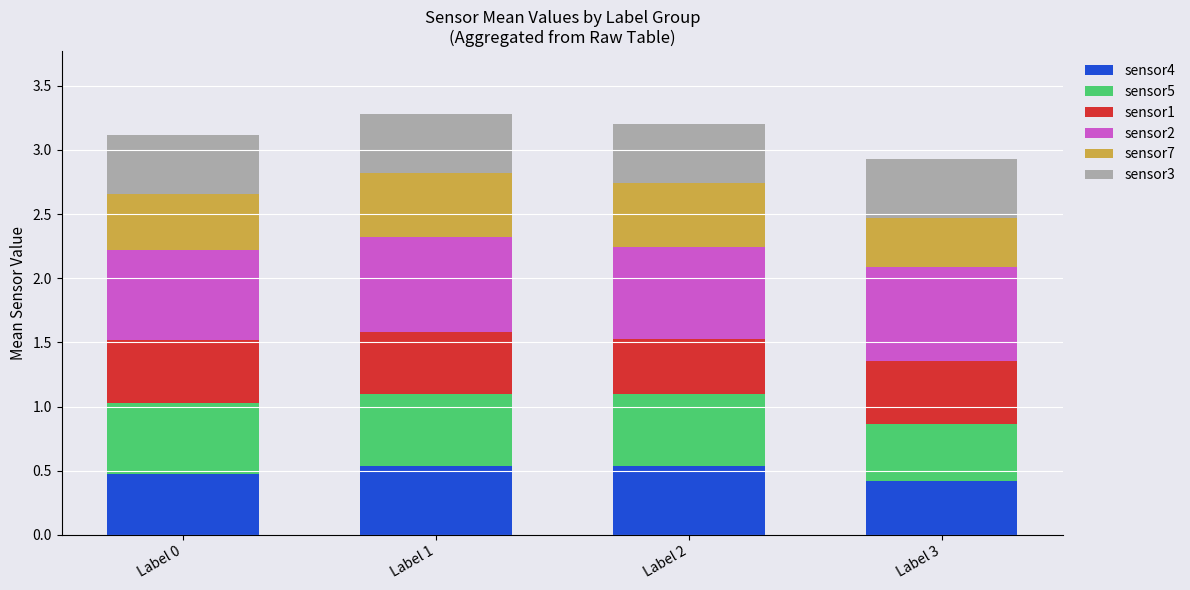

The sensor4 series shows 0.3 at Label 3. True or false?

False